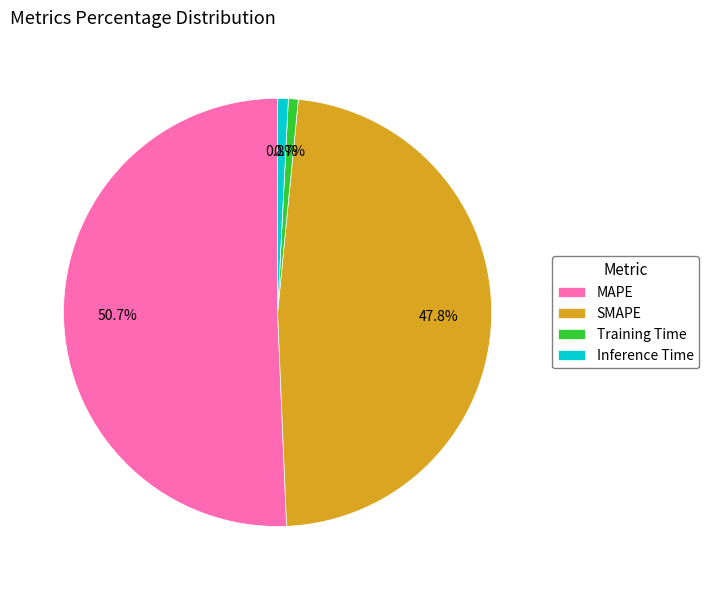

Which has a higher value, Inference Time or SMAPE?

SMAPE